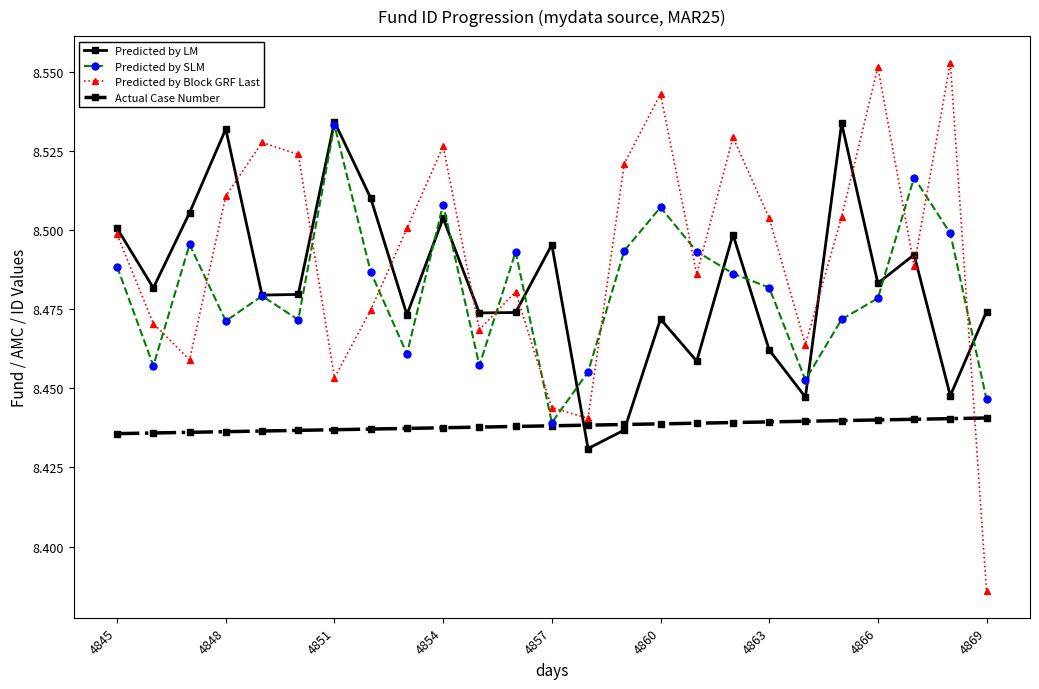

Which series has the largest total across all categories?

Predicted by Block GRF Last